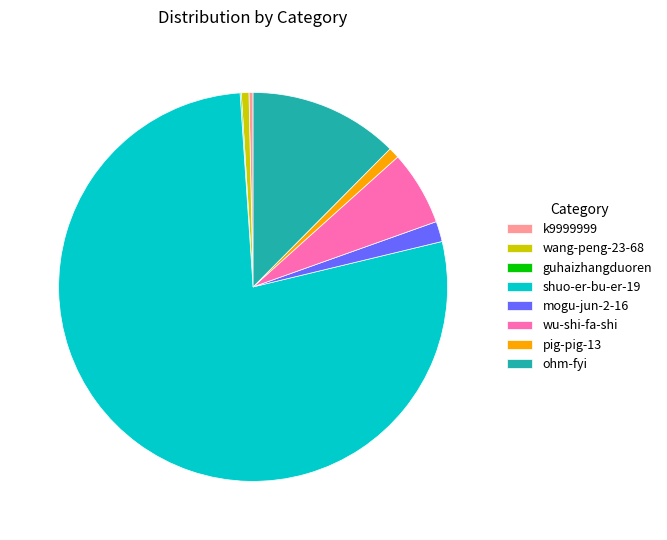

Do shuo-er-bu-er-19 and k9999999 together represent more than half of the pie?

Yes